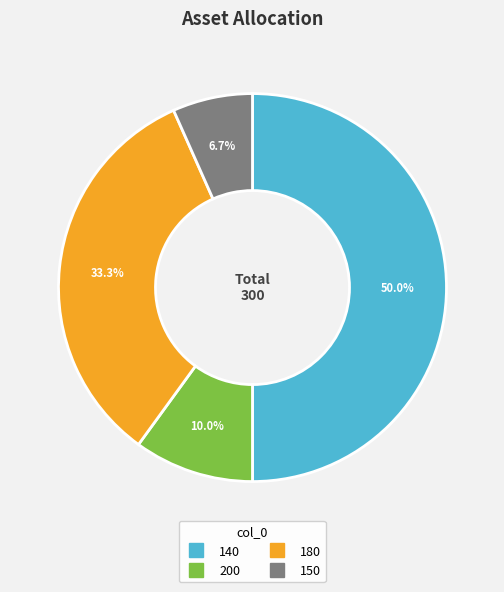

Which category has the smallest portion of the pie?

150